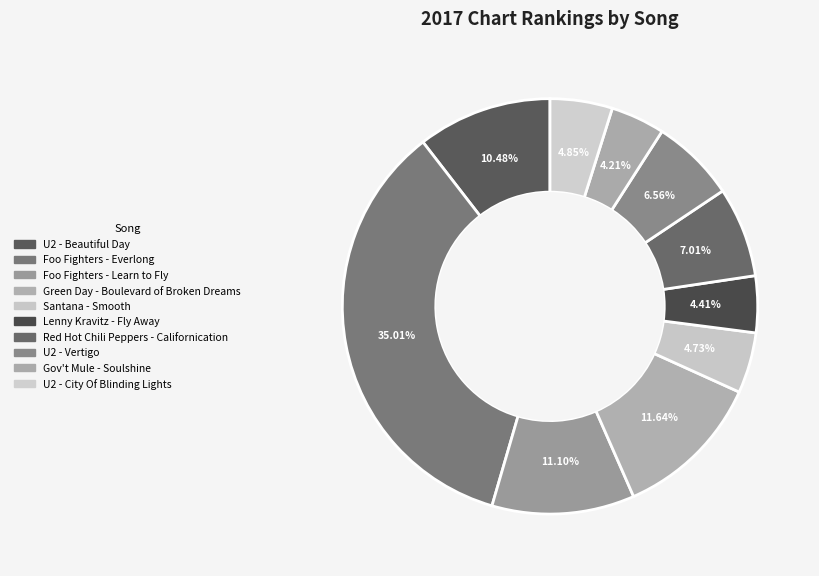

Count the number of slices in the pie.

10